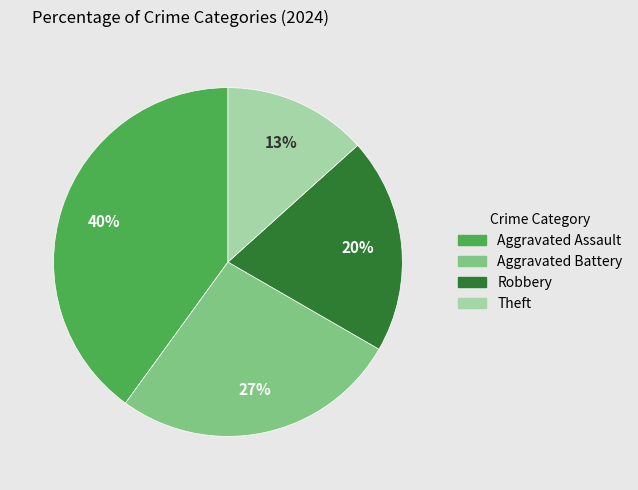

True or false: Aggravated Assault accounts for 53% of the total.

False